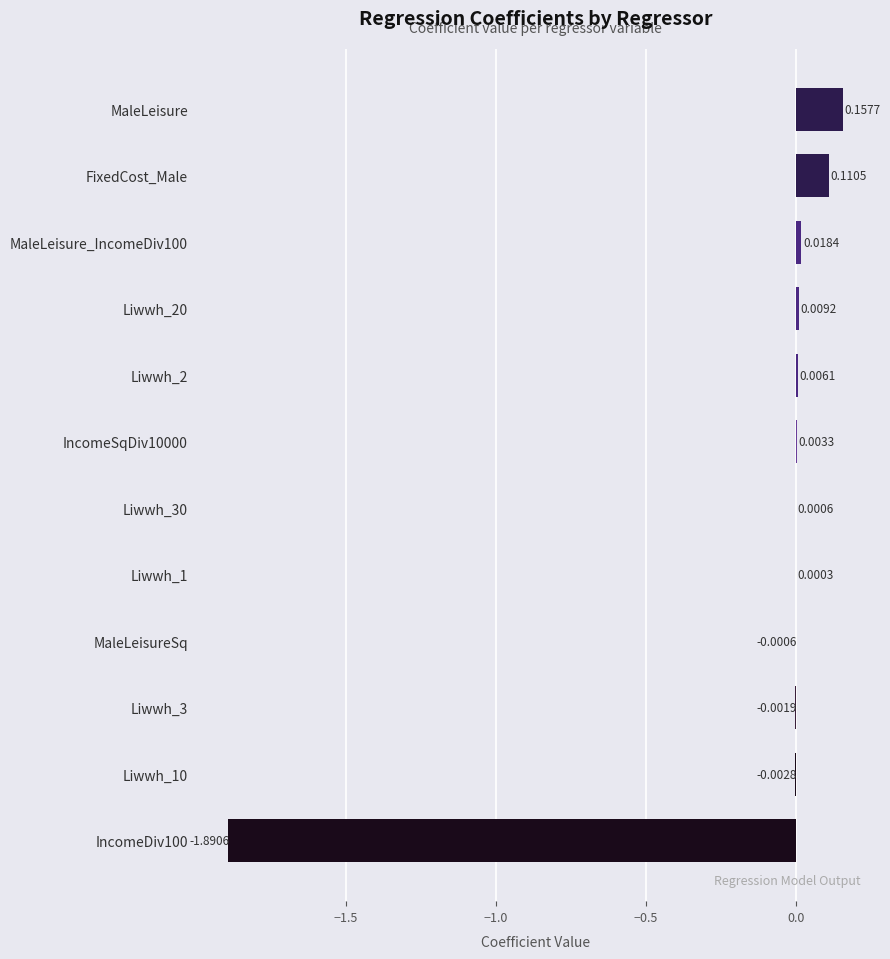

Which label corresponds to the largest value in the chart?

MaleLeisure